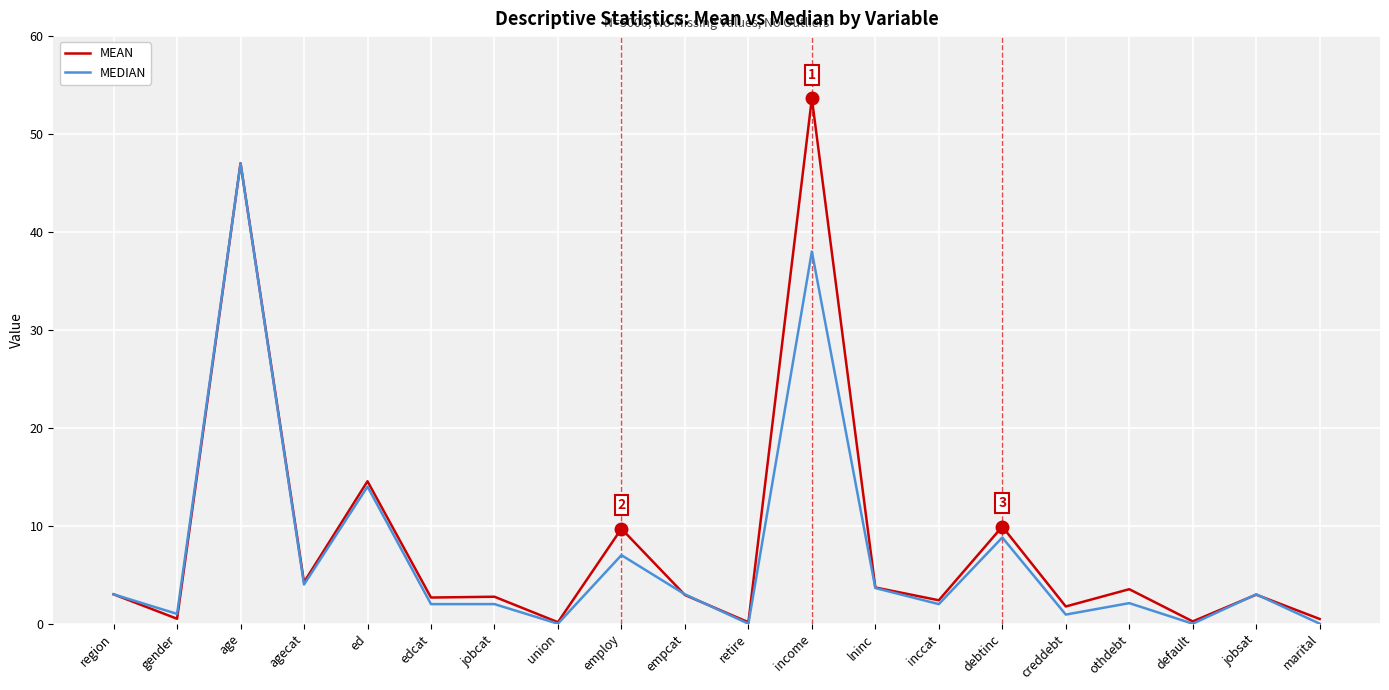

What position from the right is othdebt?

4